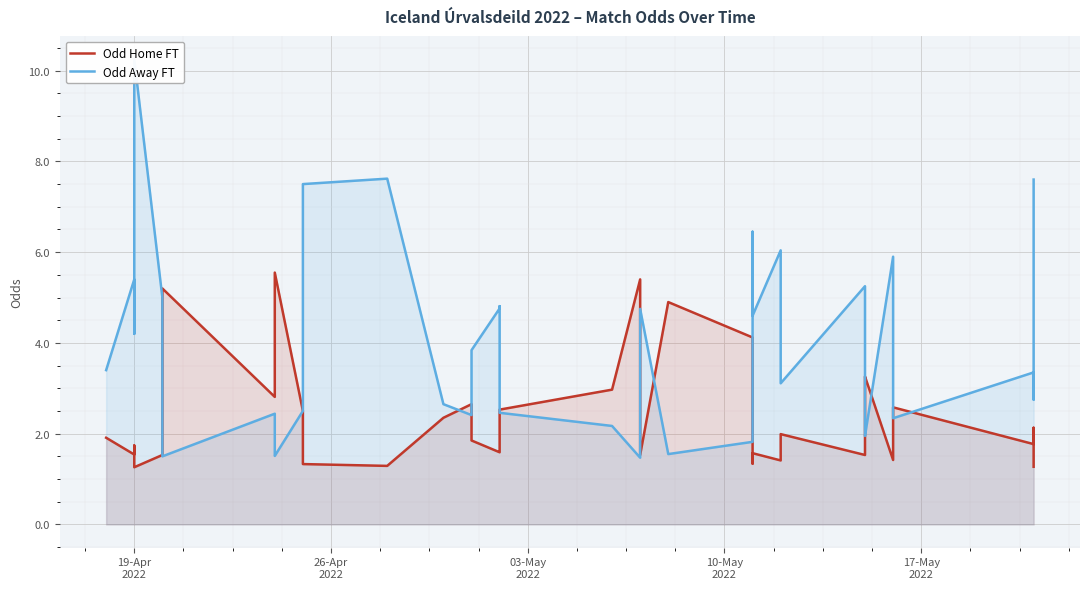

List the series in order of their peak value, highest first.

Odd Away FT, Odd Home FT